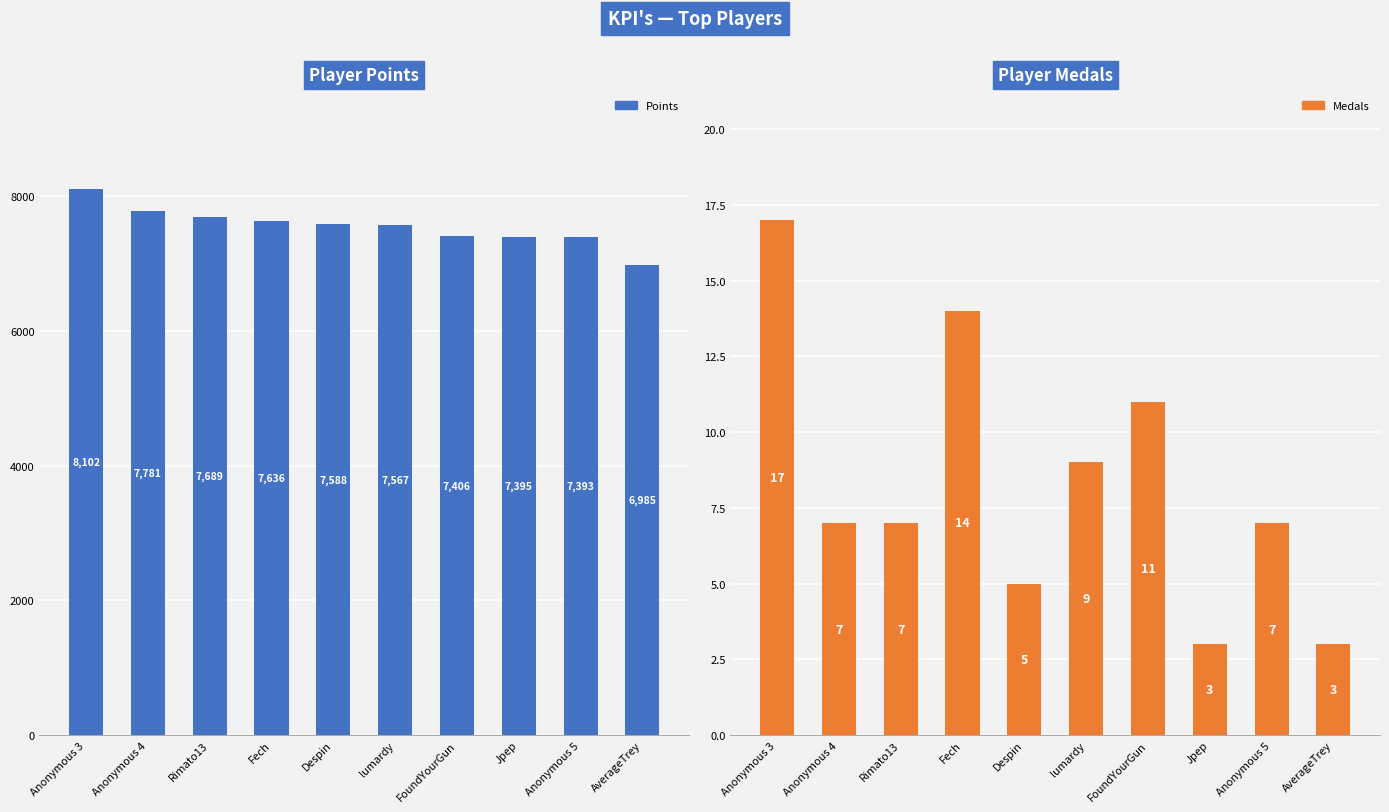

What is the average value of the Medals series?

8